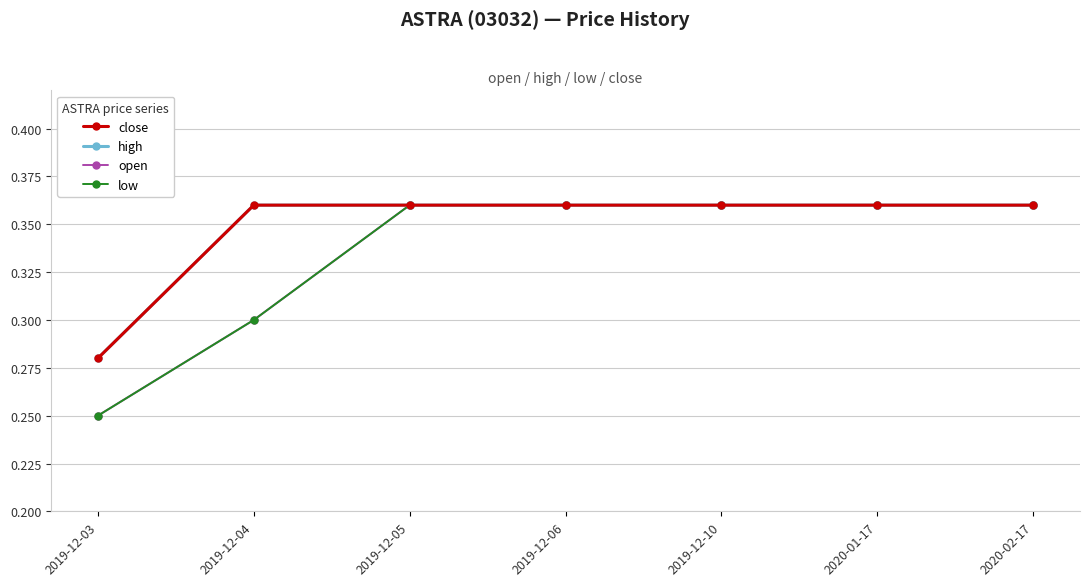

Does the chart display data point markers on the line(s)?

Yes